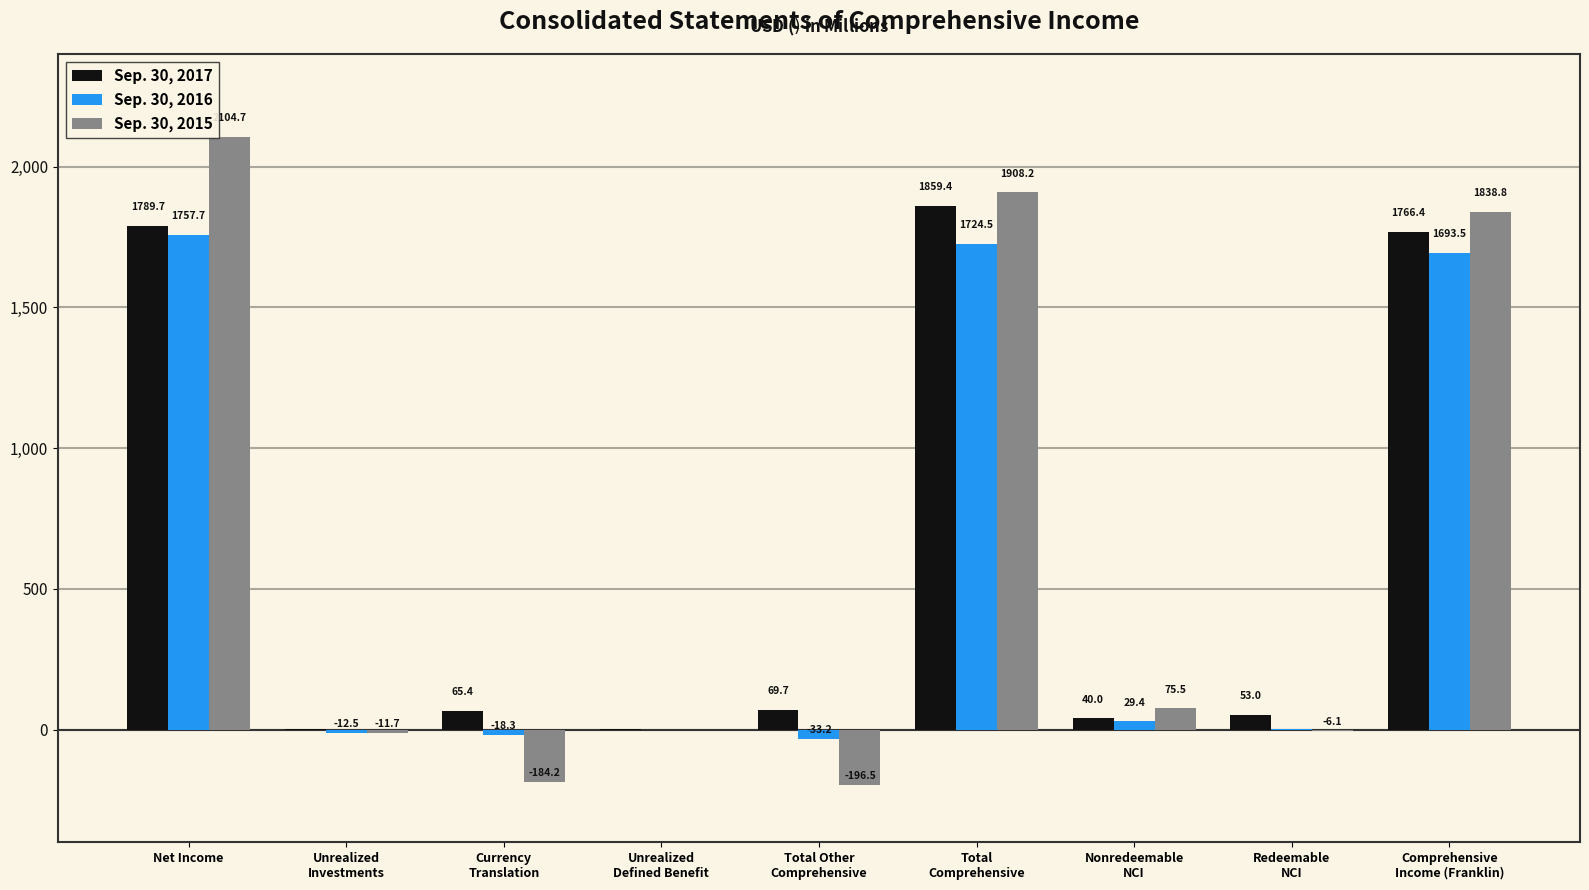

The value of Sep. 30, 2015 at Net Income is 3420.4. True or false?

False